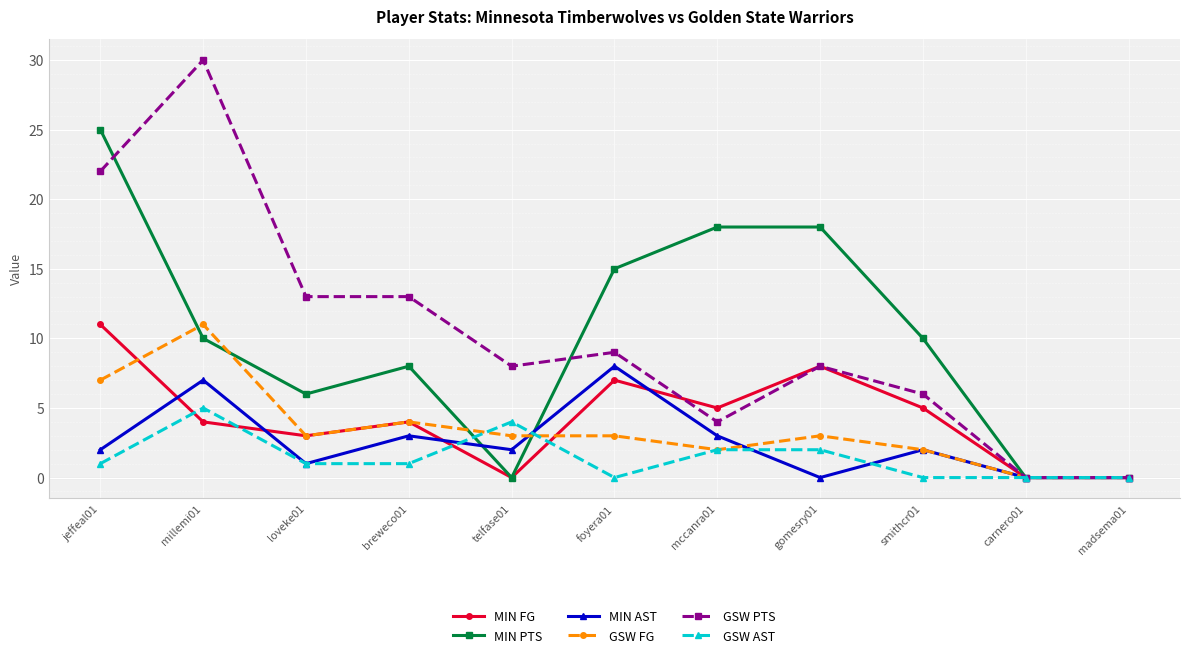

Reading left to right, what are all the values shown in this chart?

MIN FG: 11	4	3	4	0	7	5	8	5	0	0
MIN PTS: 25	10	6	8	0	15	18	18	10	0	0
MIN AST: 2	7	1	3	2	8	3	0	2	0	0
GSW FG: 7	11	3	4	3	3	2	3	2	0	0
GSW PTS: 22	30	13	13	8	9	4	8	6	0	0
GSW AST: 1	5	1	1	4	0	2	2	0	0	0